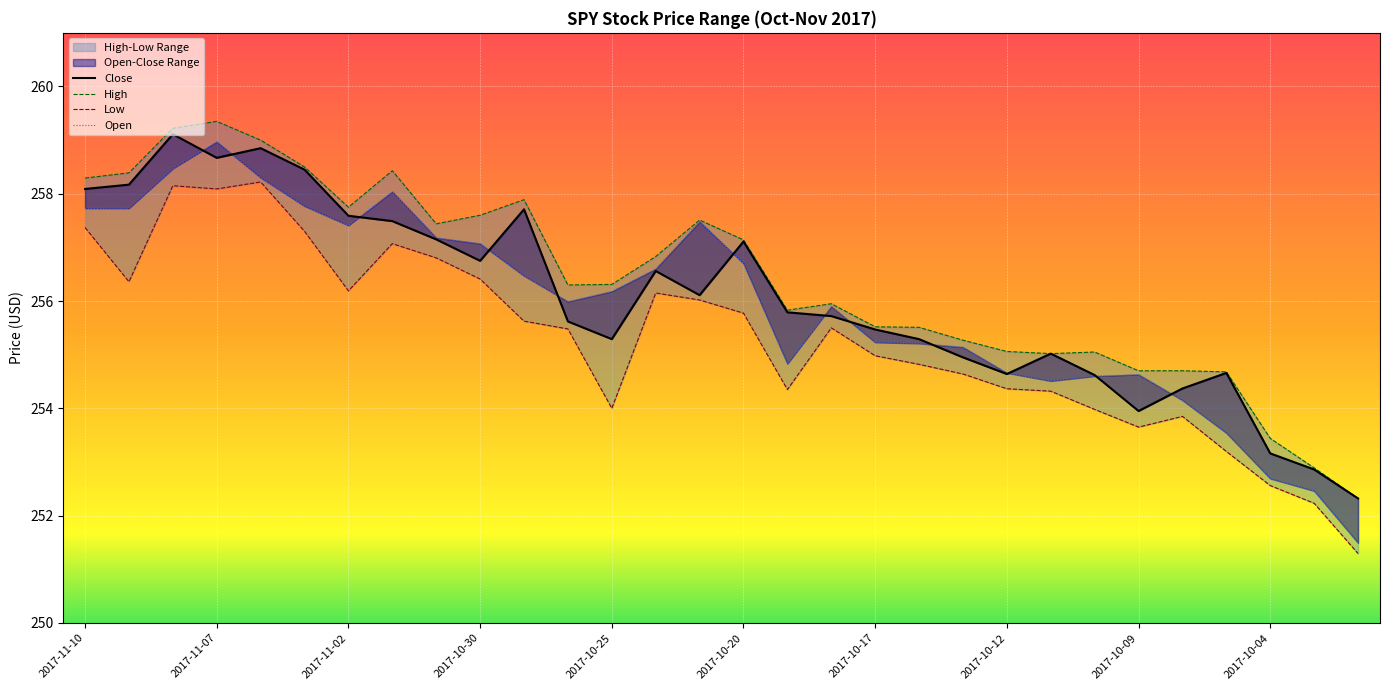

True or false: Low and Close intersect in this chart.

False